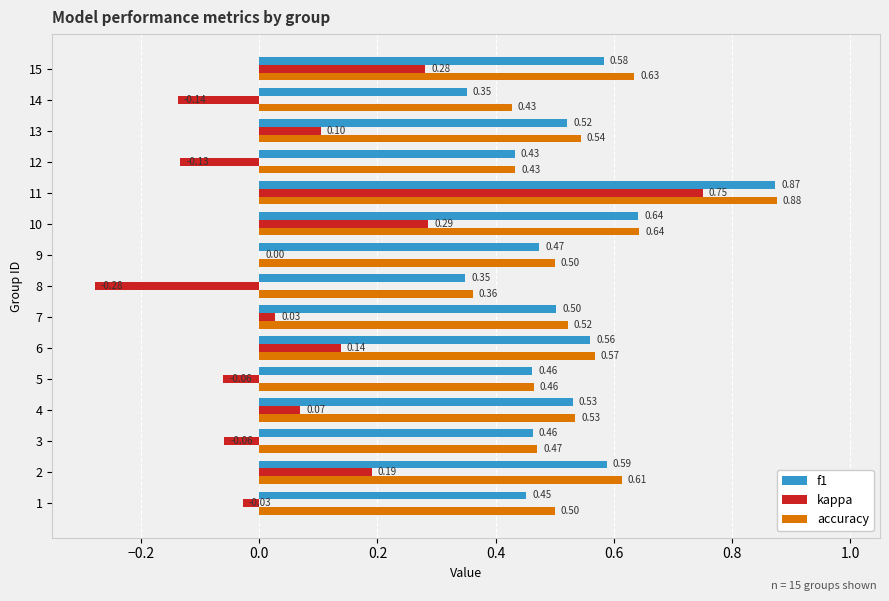

What is the sum of all kappa values?

1.1